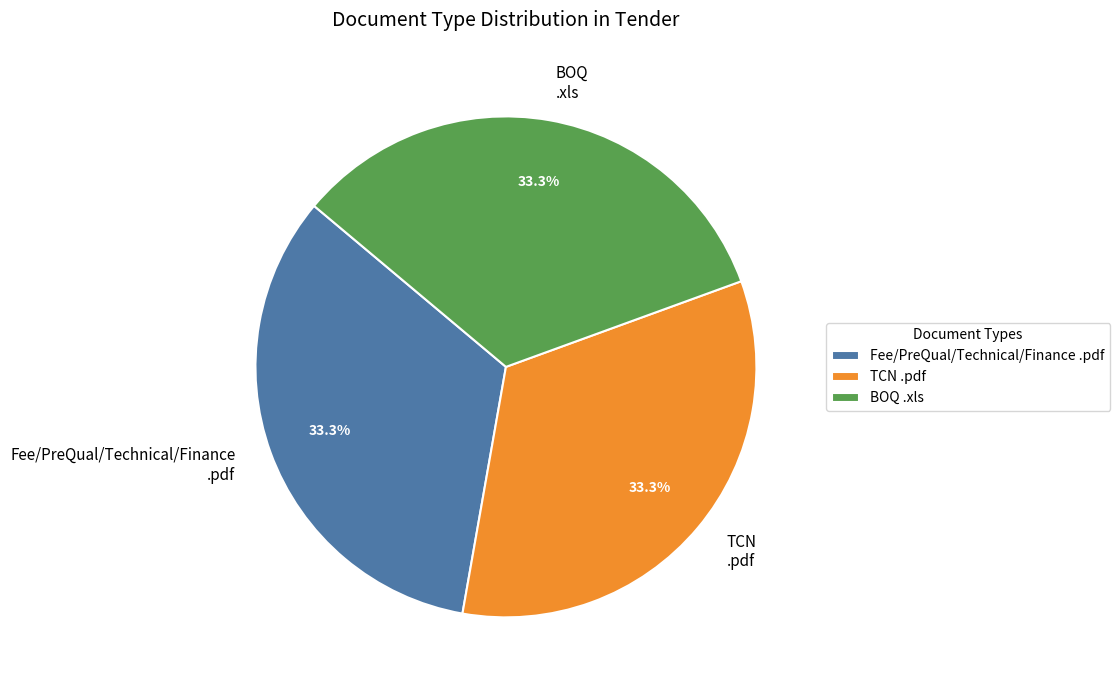

Approximately how many times larger is the value at BOQ .xls compared to TCN .pdf?

1.0